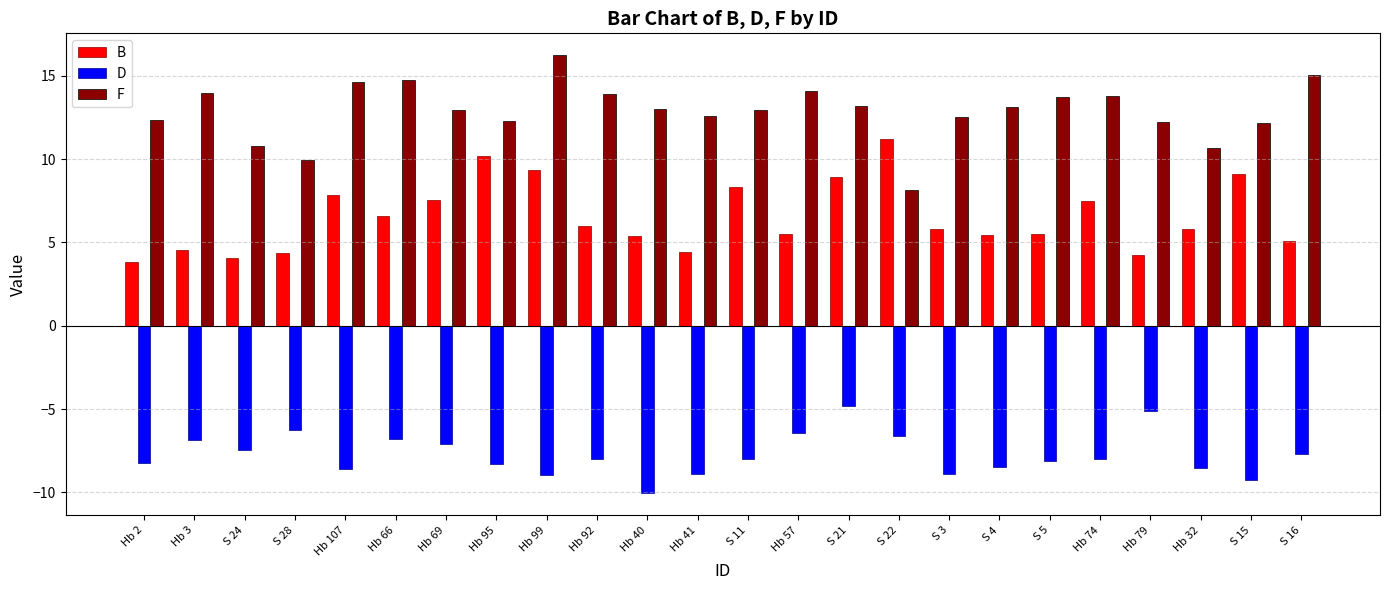

Which series has the largest range (max minus min)?

F